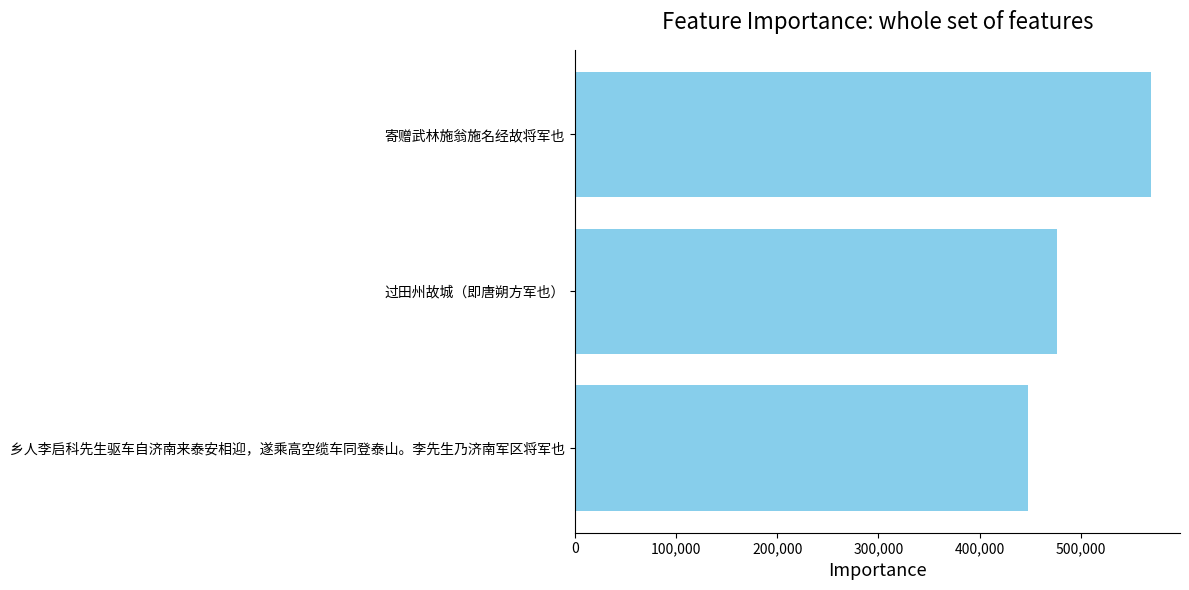

Read the value at 乡人李启科先生驱车自济南来泰安相迎，遂乘高空缆车同登泰山。李先生乃济南军区将军也, to the nearest 10.

447450